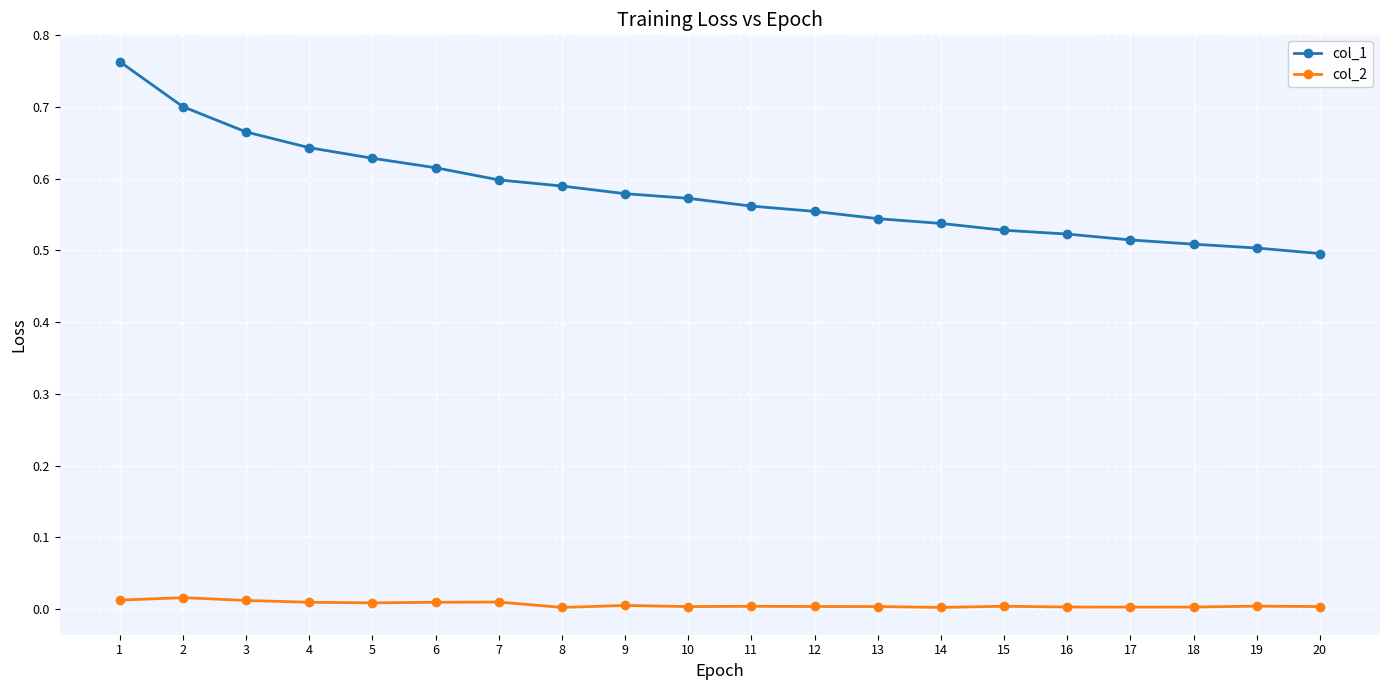

How many series are shown in this chart?

2